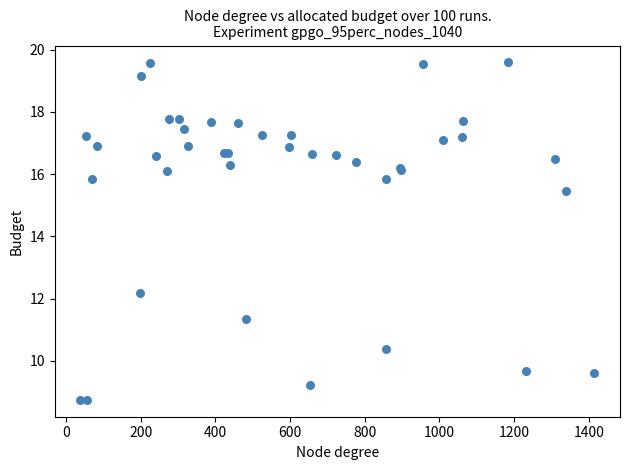

What Y value in the scatter plot is closest to 14?

15.5